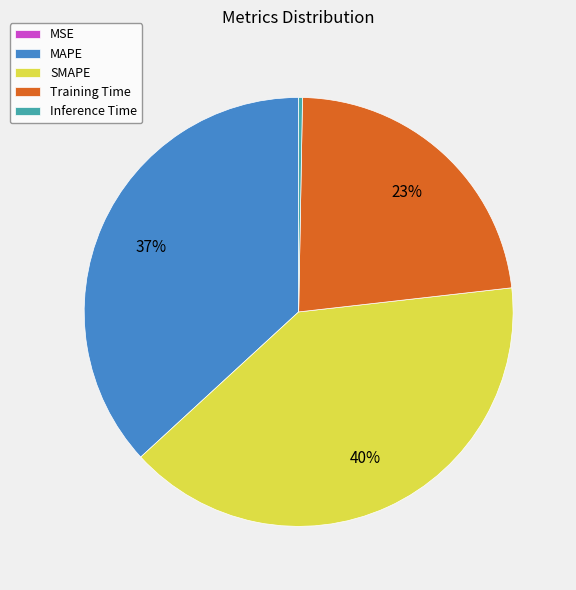

To the nearest percent, what is the difference between the largest and smallest slice percentages?

40%